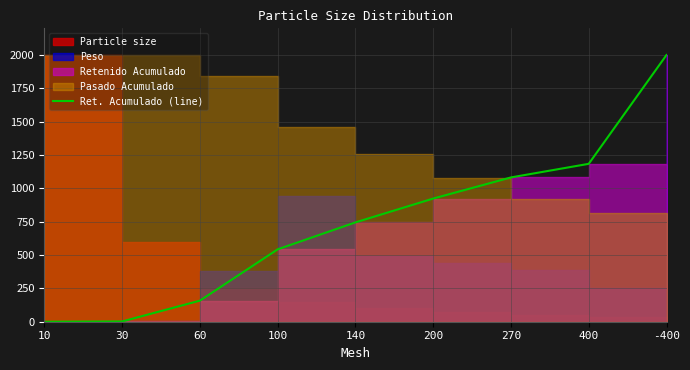

List the labels in order of value, smallest first.

10, 30, 60, 100, 140, 200, 270, 400, -400